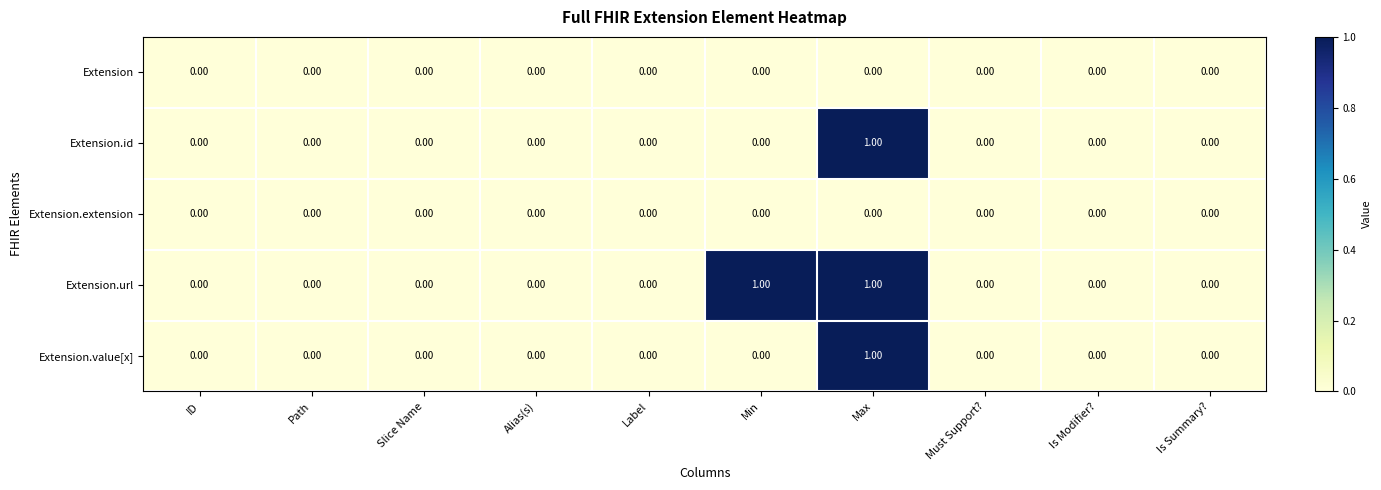

Count the number of categories in the chart.

10